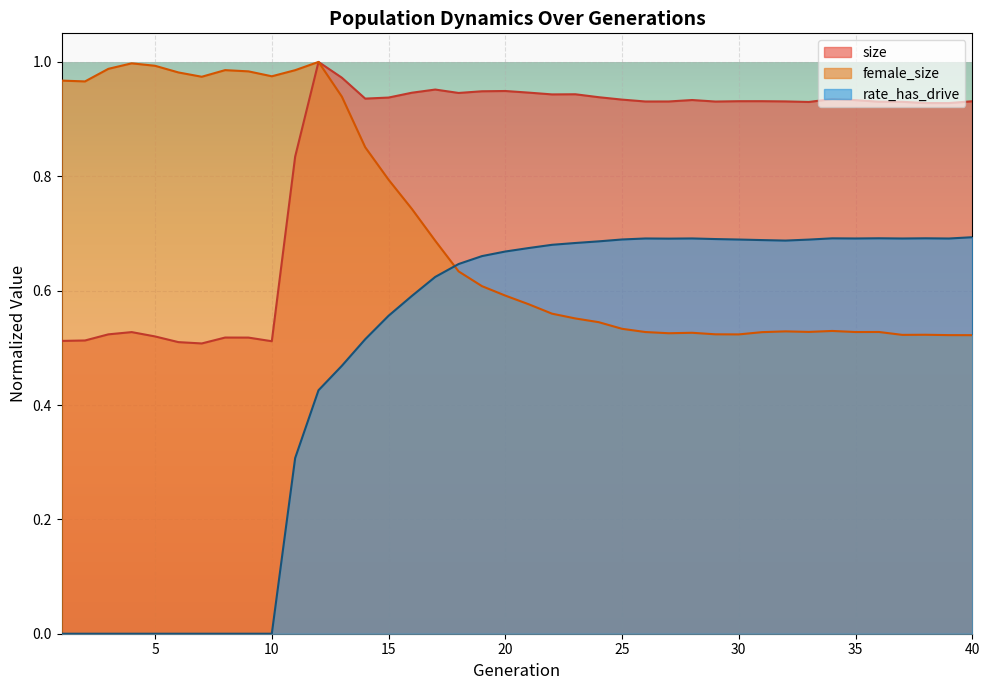

True or false: female_size and size intersect in this chart.

False